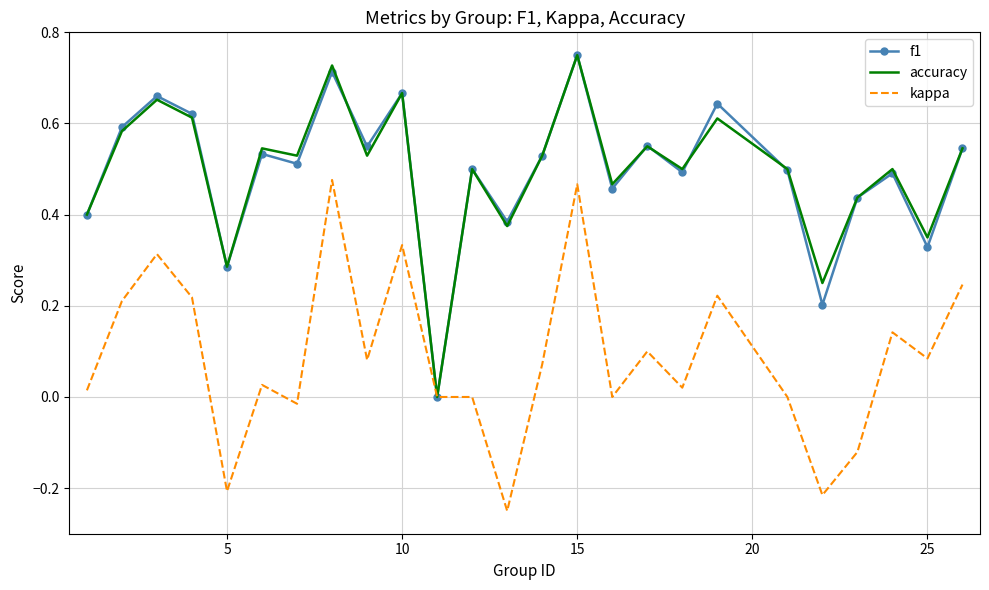

What are all the series names shown in the legend?

f1, accuracy, kappa